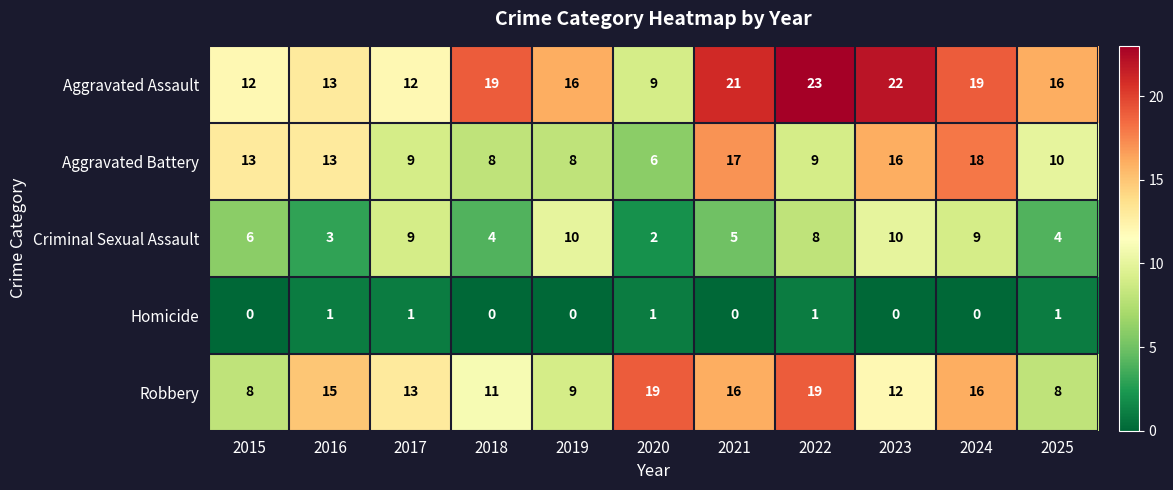

What is the total value across all series at 2023?

60